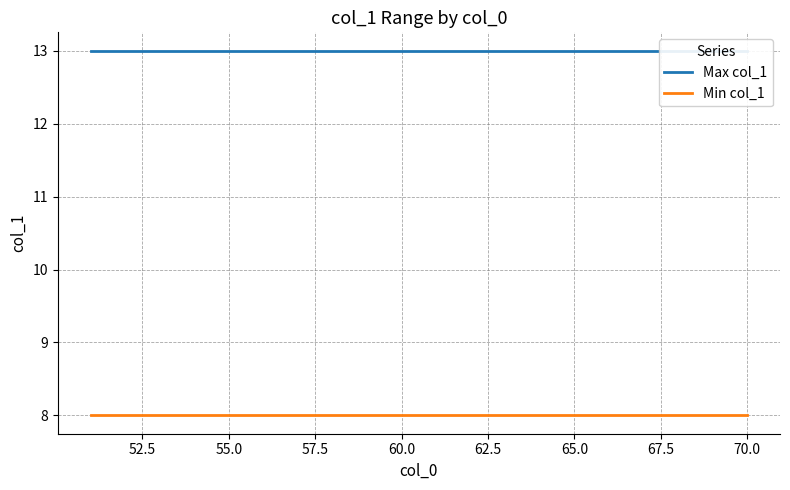

True or false: Min col_1 has more than 1 interior local peaks.

False